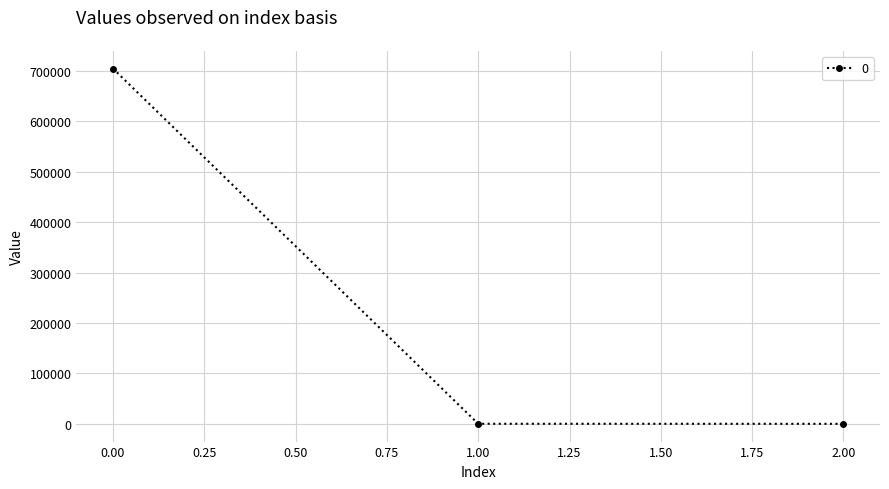

What is the maximum value shown in the chart?

704945.0